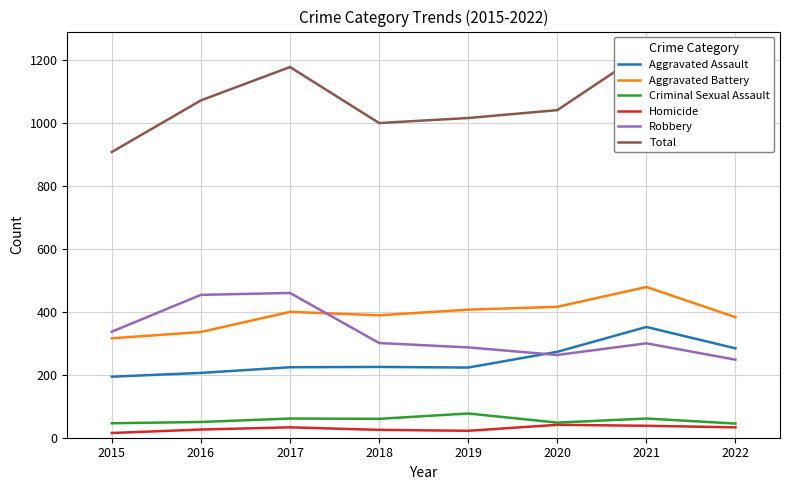

The value of Robbery at 2022 is 248. True or false?

True